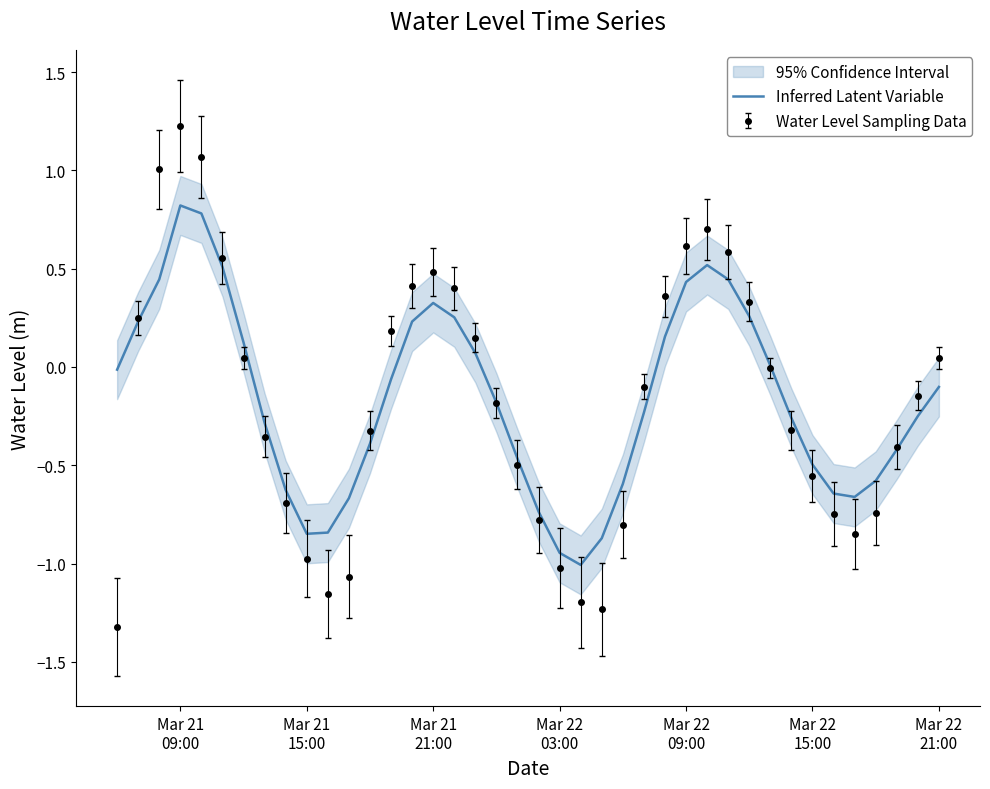

What is the lowest value of the Inferred Latent Variable series?

-1.0